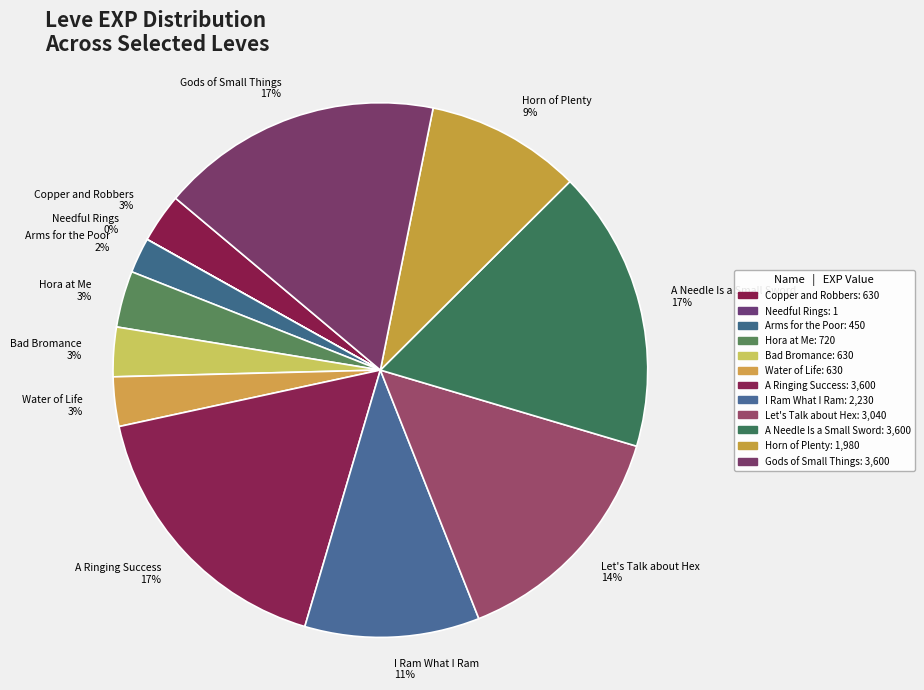

To the nearest percent, what is the difference between the largest and smallest slice percentages?

17%